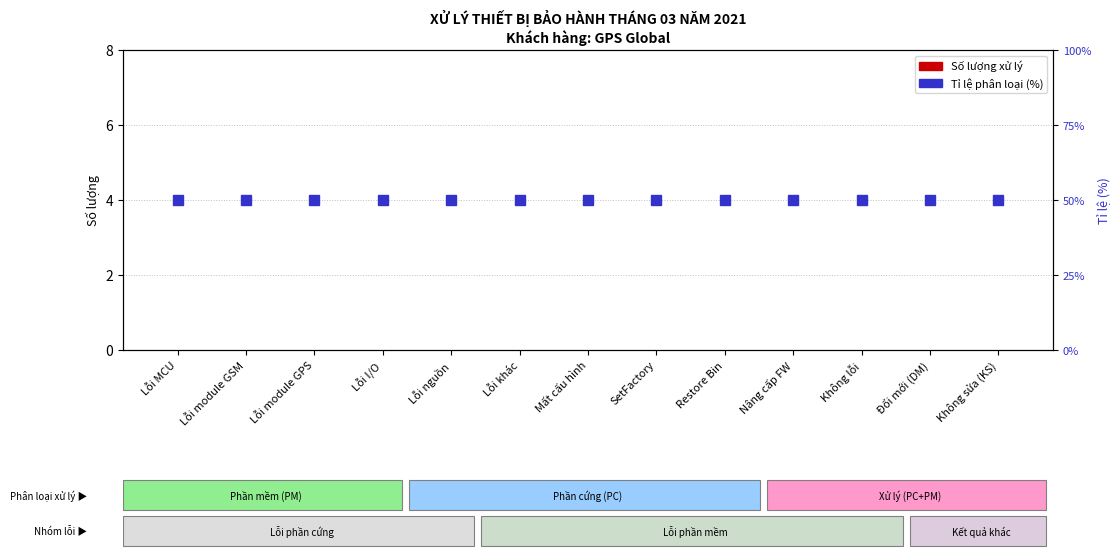

What are all the series names shown in the legend?

Số lượng xử lý, Tỉ lệ phân loại (%)